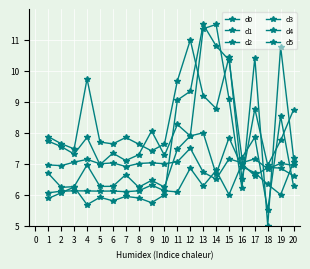

How many lines are shown in the chart?

6